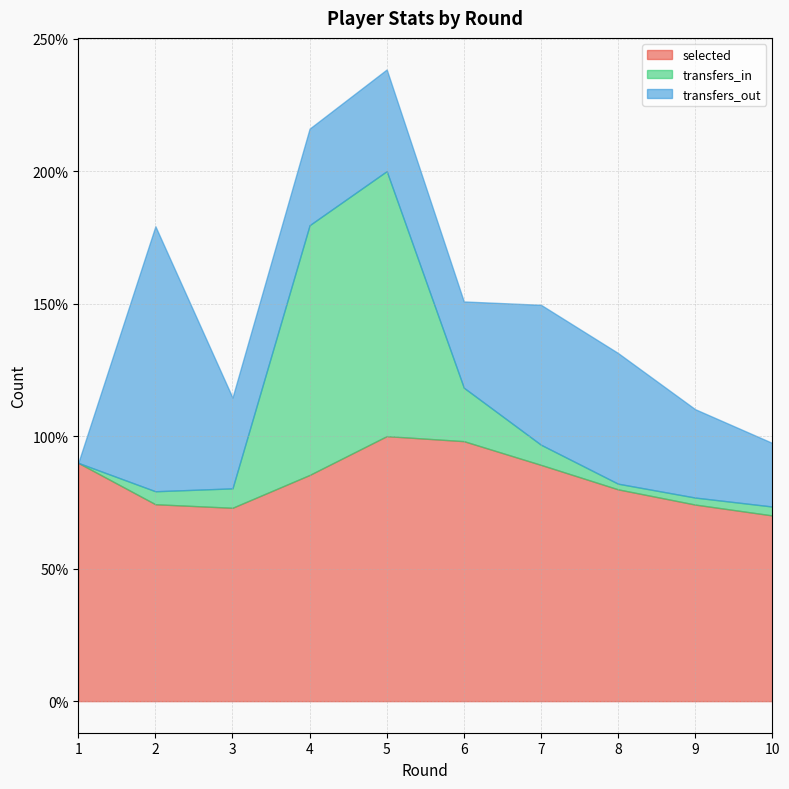

Which label corresponds to the largest value in the chart?

5